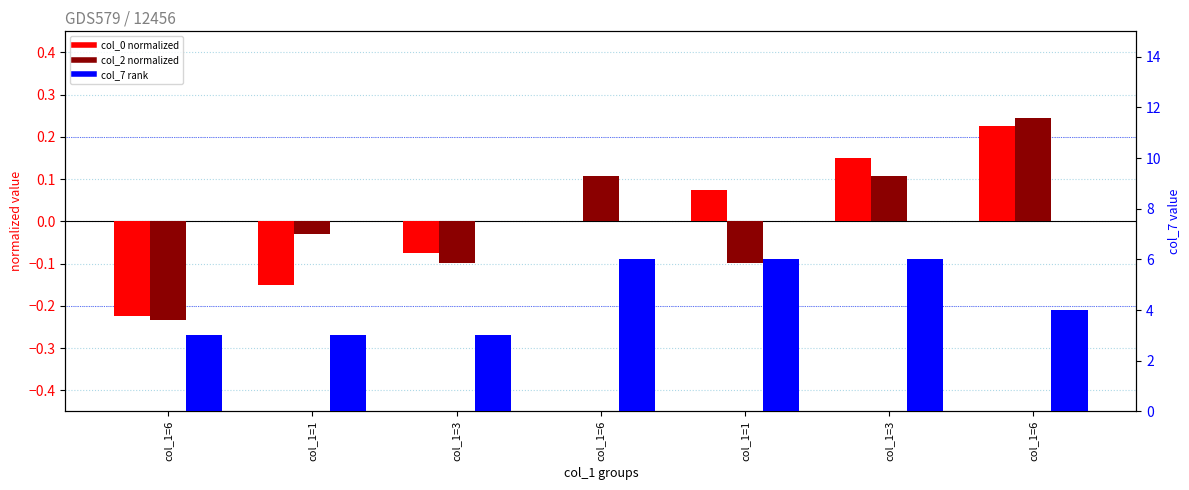

How many categories are shown in the chart?

7